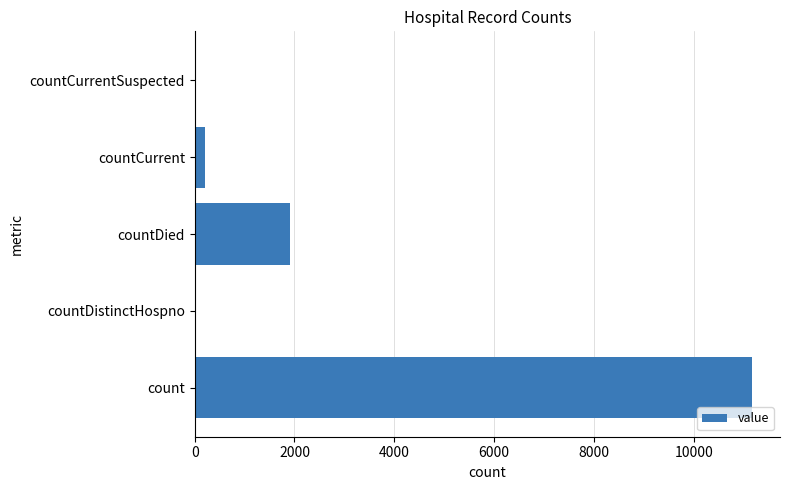

What is the sum of all values?

13278